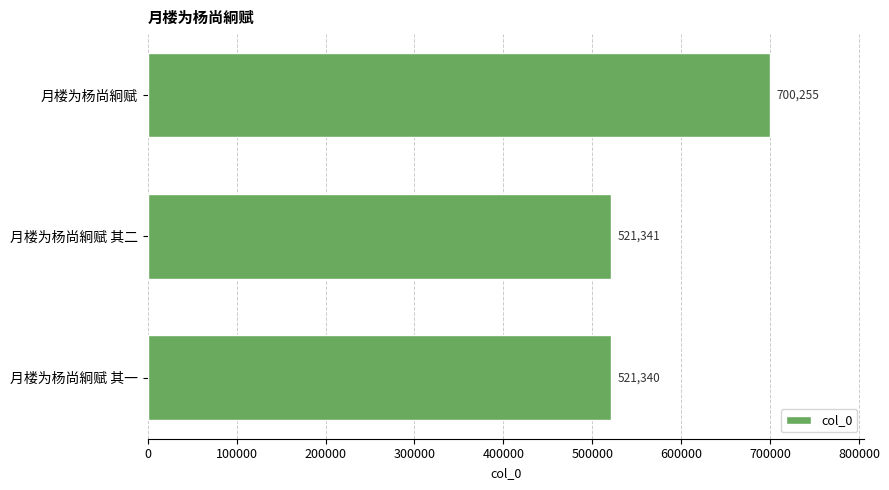

What is the change in value from 月楼为杨尚絅赋 其一 to 月楼为杨尚絅赋?

+178915